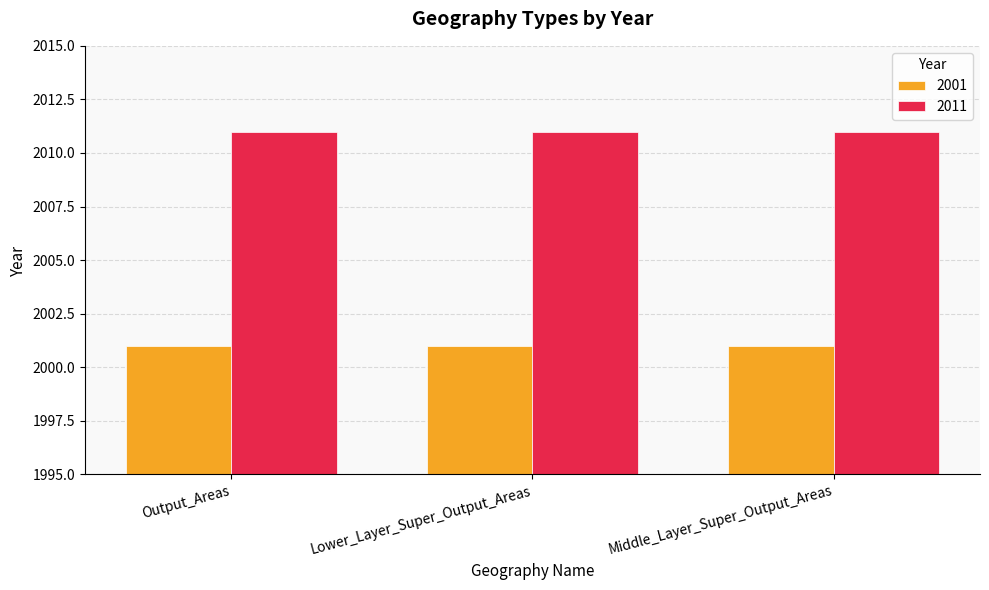

Reading right to left, transcribe all the data shown in this chart.

2001: Middle_Layer_Super_Output_Areas=2001	Lower_Layer_Super_Output_Areas=2001	Output_Areas=2001
2011: Middle_Layer_Super_Output_Areas=2011	Lower_Layer_Super_Output_Areas=2011	Output_Areas=2011